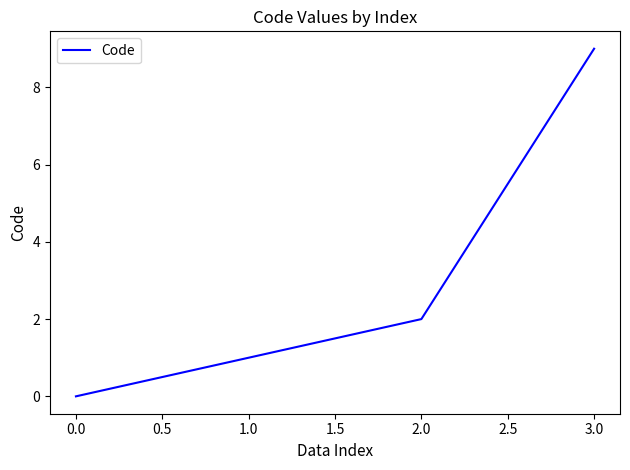

List the labels in order of value, largest first.

3.0, 2.0, 1.0, 0.0